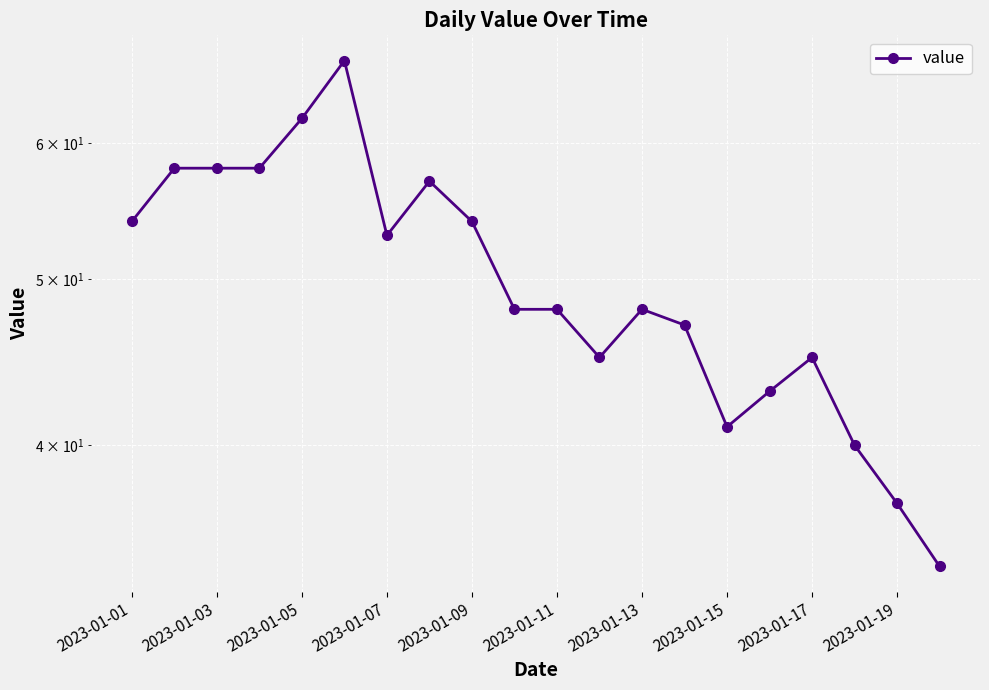

The value at 2023-01-07 is 79. True or false?

False